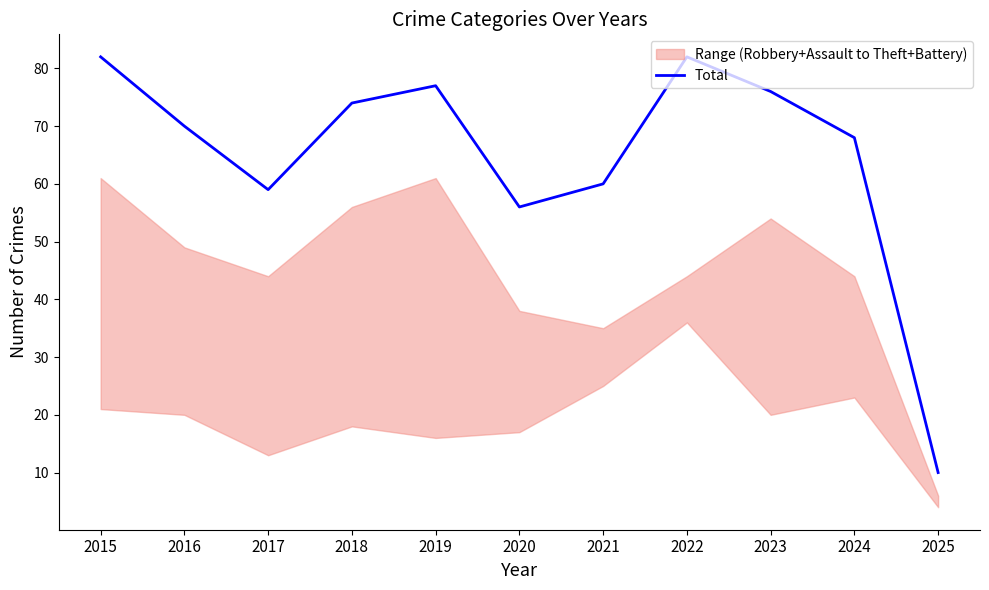

True or false: the data has more than 0 interior local peaks.

True